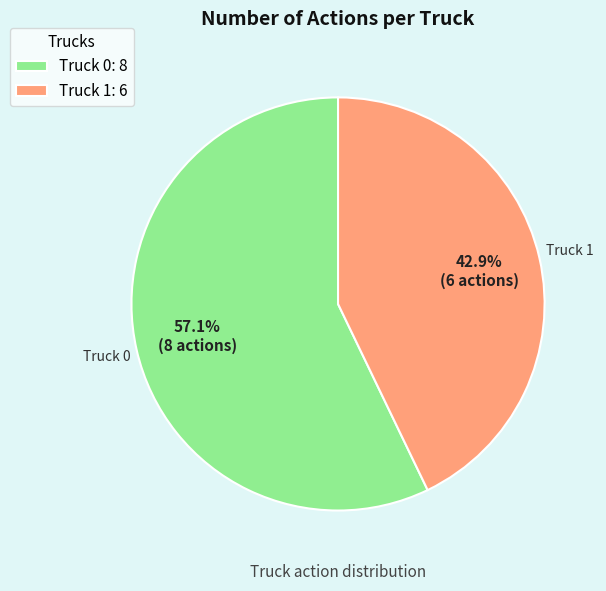

To the nearest percent, what is the combined percentage of Truck 0 and Truck 1?

100%